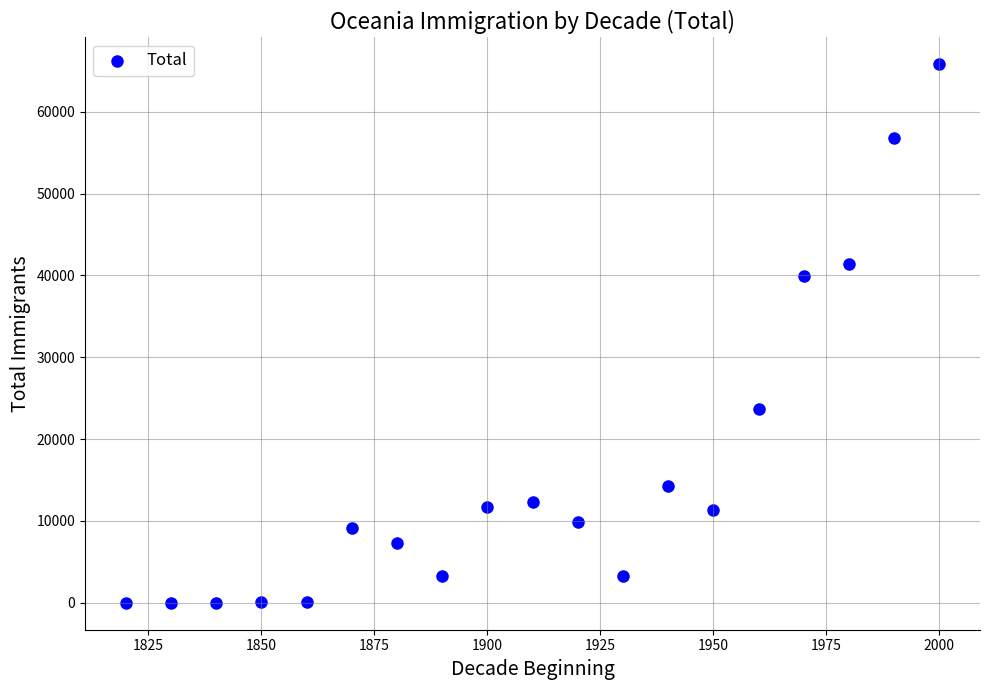

What is the range of Y values (max minus min)?

65792